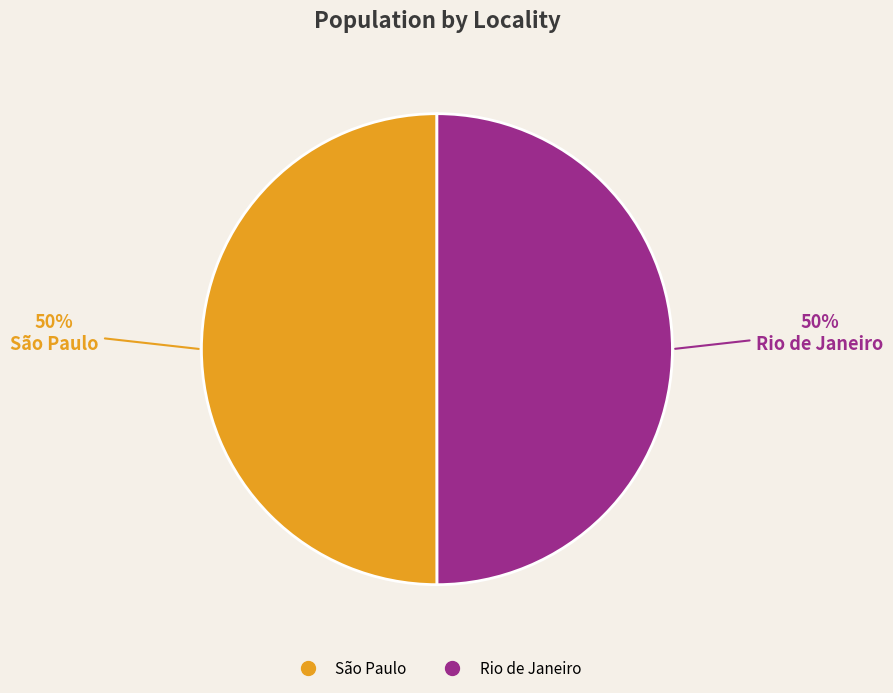

True or false: São Paulo accounts for 50% of the total.

True